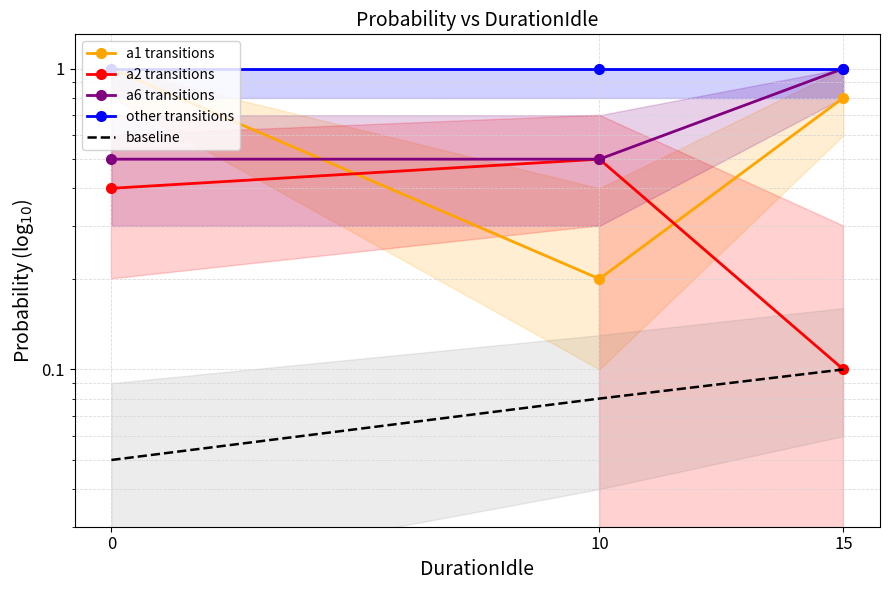

How many lines are shown in the chart?

5